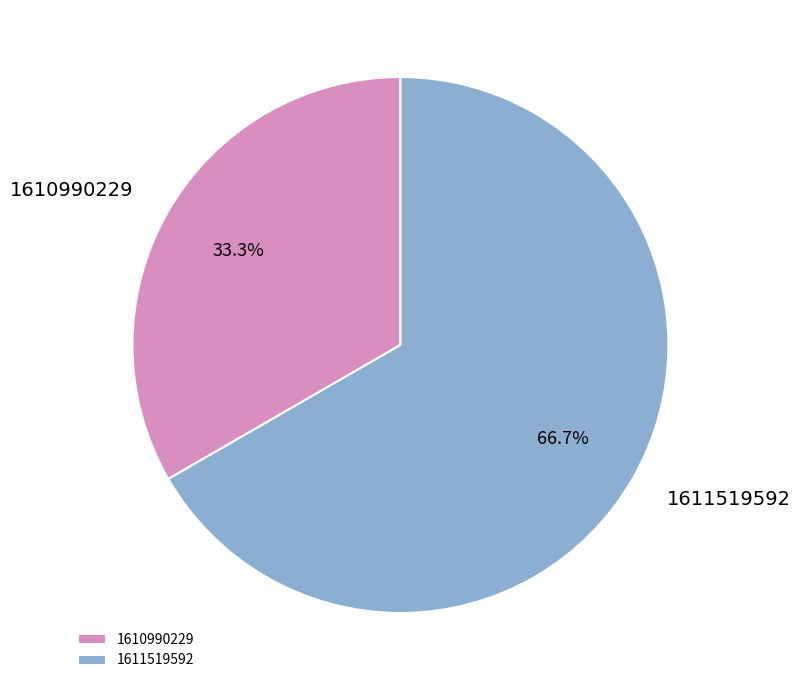

How much of the chart is everything except 1611519592?

33.3%